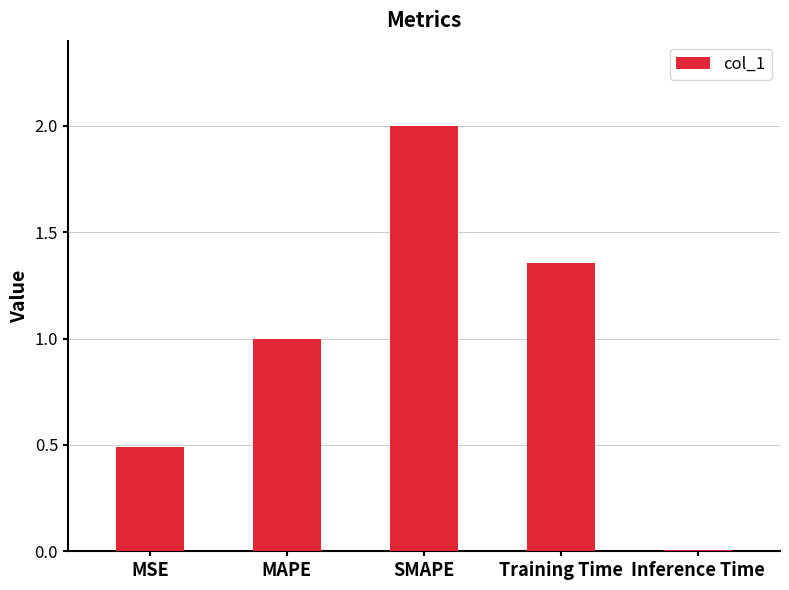

What is the sum of the values at SMAPE and Training Time?

3.4